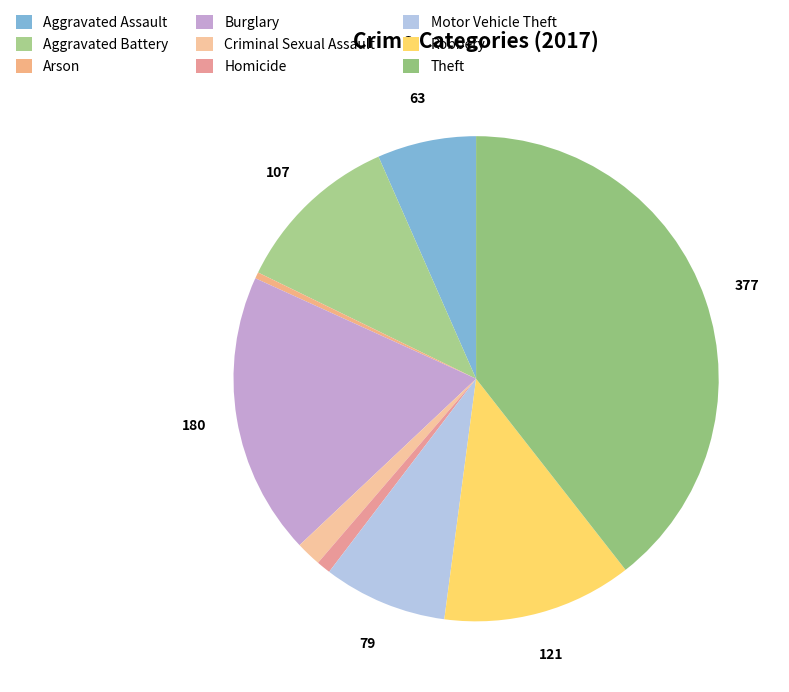

What is the ratio of the value at Theft to the value at Burglary?

2.1